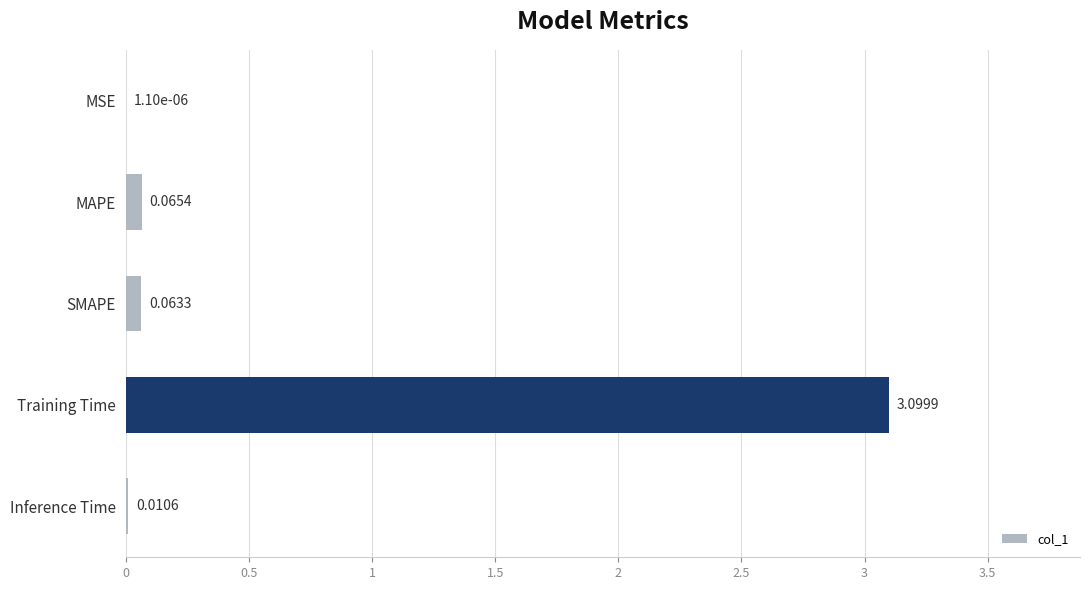

Which category has the highest value across all series?

Training Time